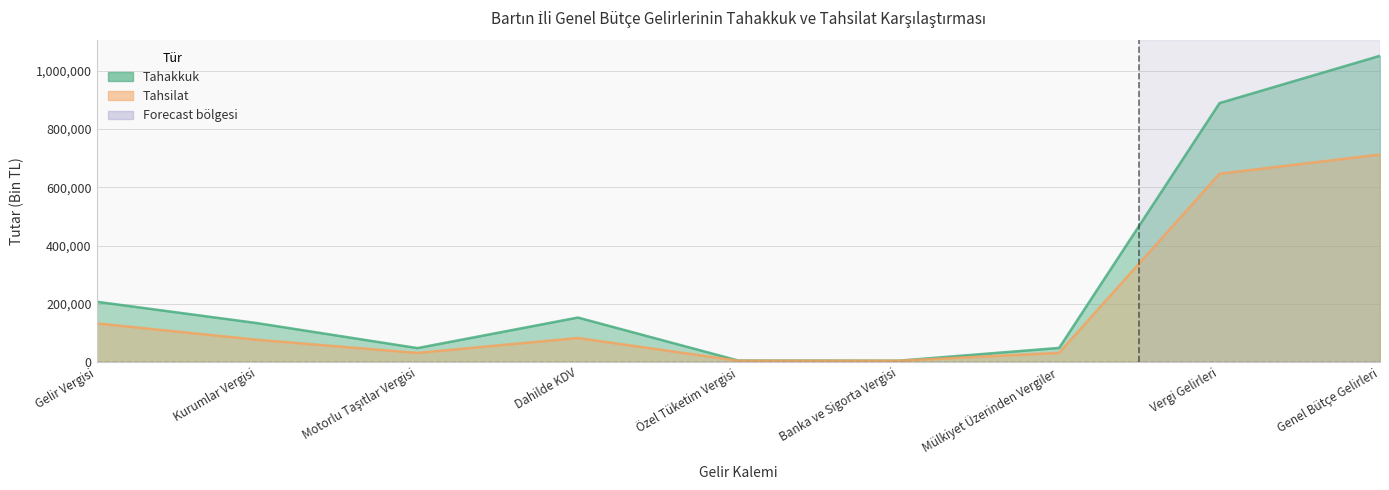

What are all the series names shown in the legend?

Tahakkuk, Tahsilat